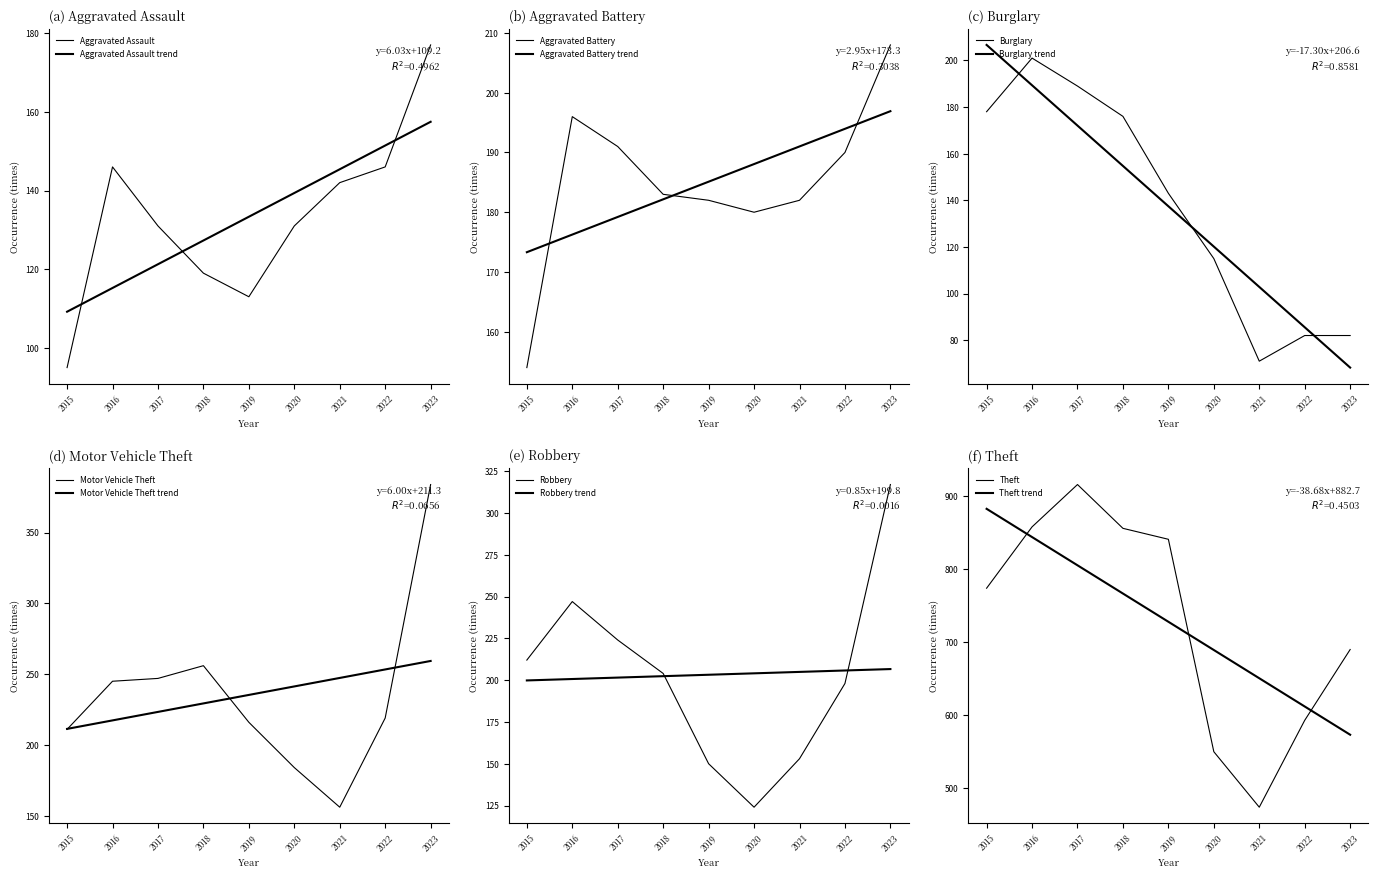

What are all the series names shown in the legend?

Aggravated Assault, Aggravated Battery, Burglary, Motor Vehicle Theft, Robbery, Theft